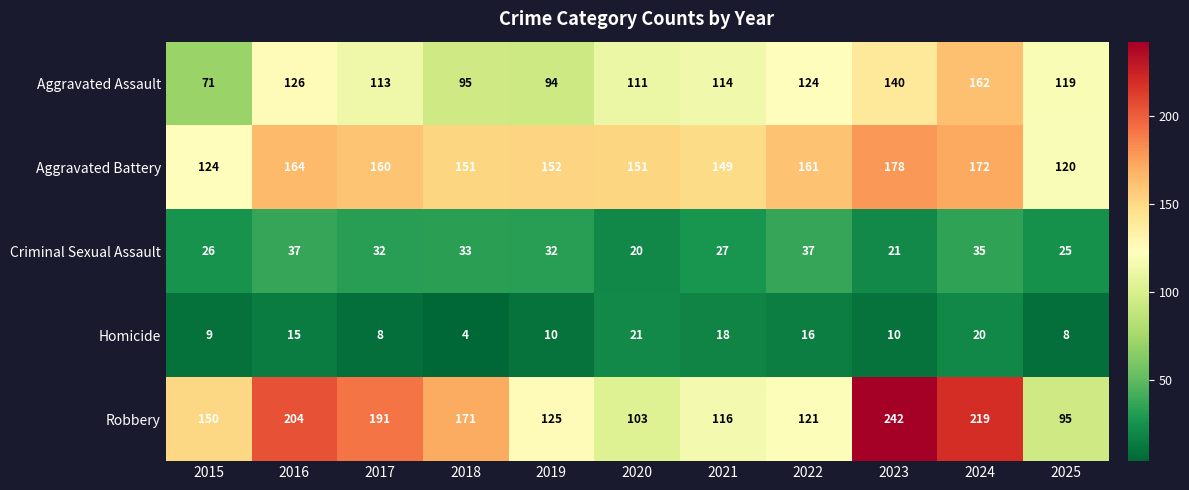

What is the minimum value shown in the chart?

4